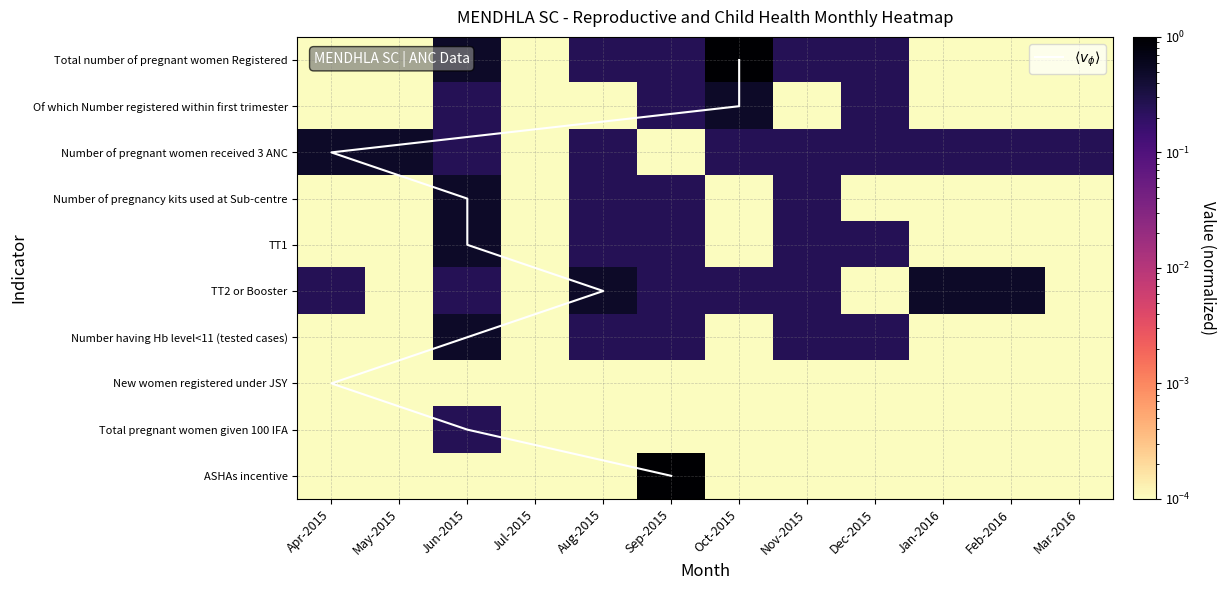

What is the average value of the Total number of pregnant women Registered series?

0.2